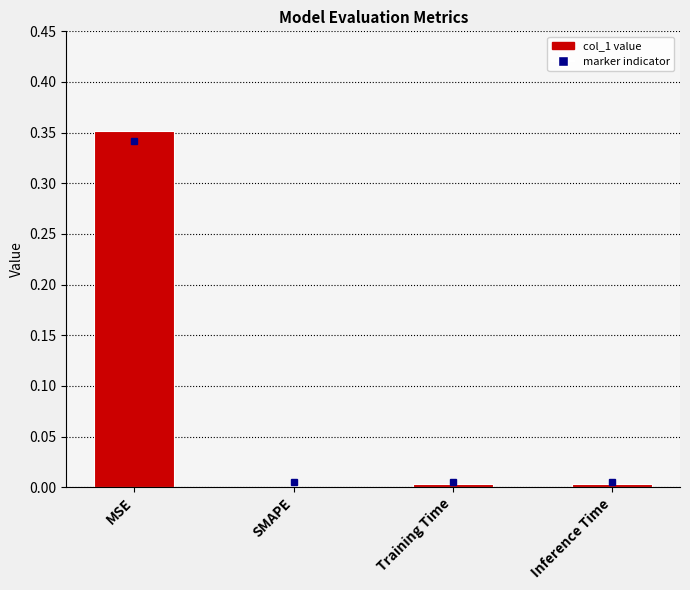

Which label corresponds to the largest value in the chart?

MSE